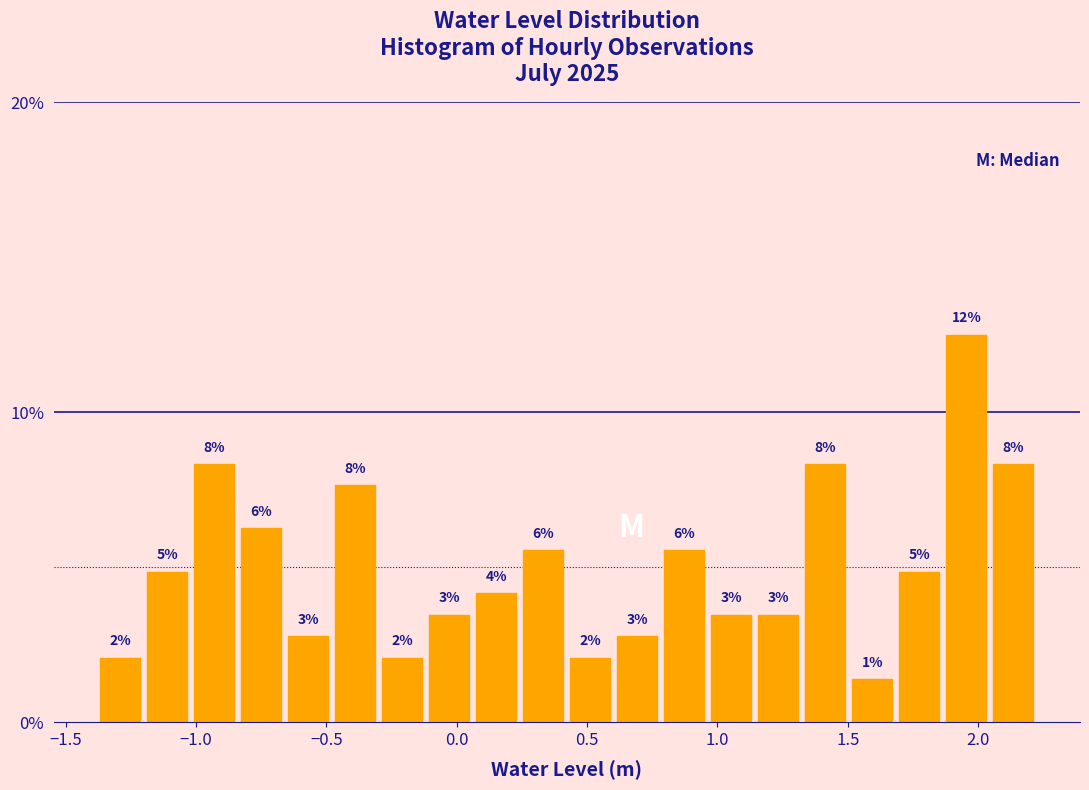

Around what value on the x-axis is the tallest bar? Give the approximate position of its centre, as read against the axis.

1.95